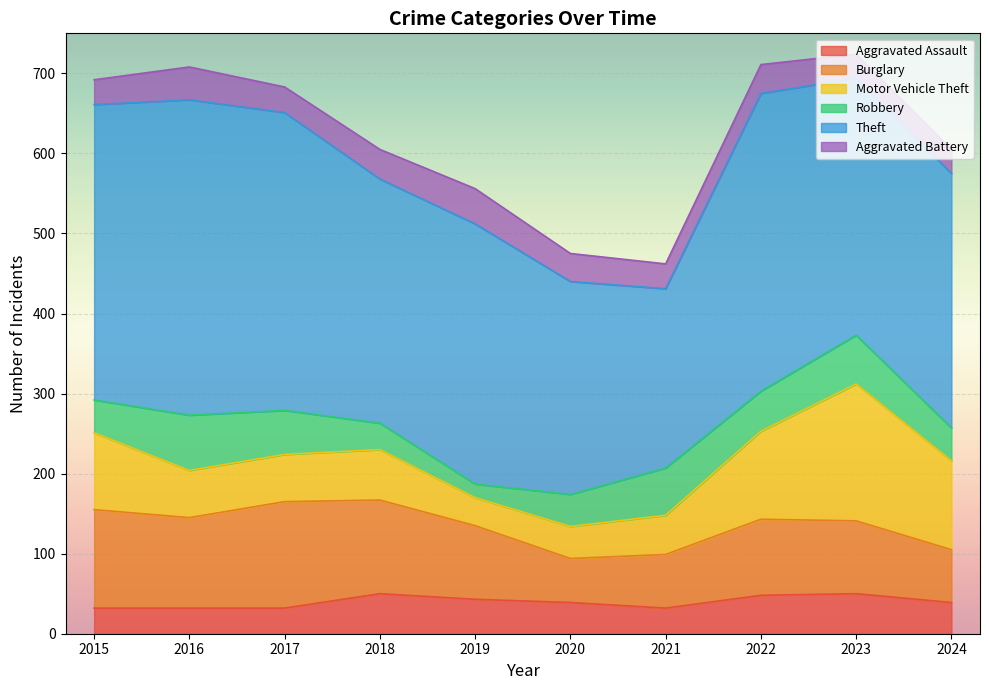

What is the difference between the Theft values at 2016 and 2022?

22